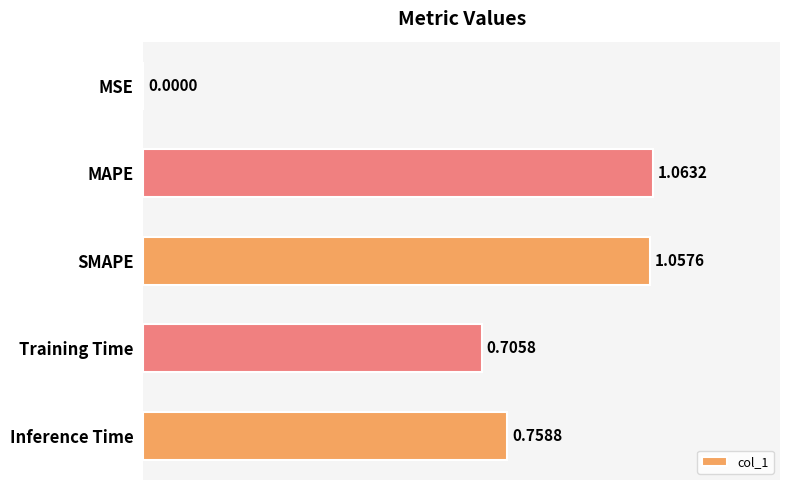

What is the change in value from MSE to SMAPE?

+1.1